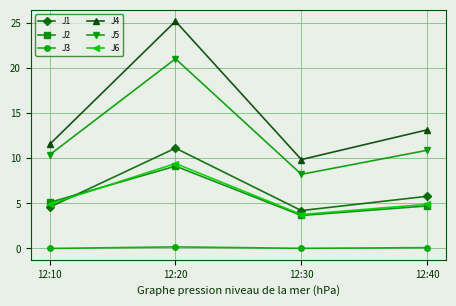

Which label corresponds to the largest value in the chart?

12:20